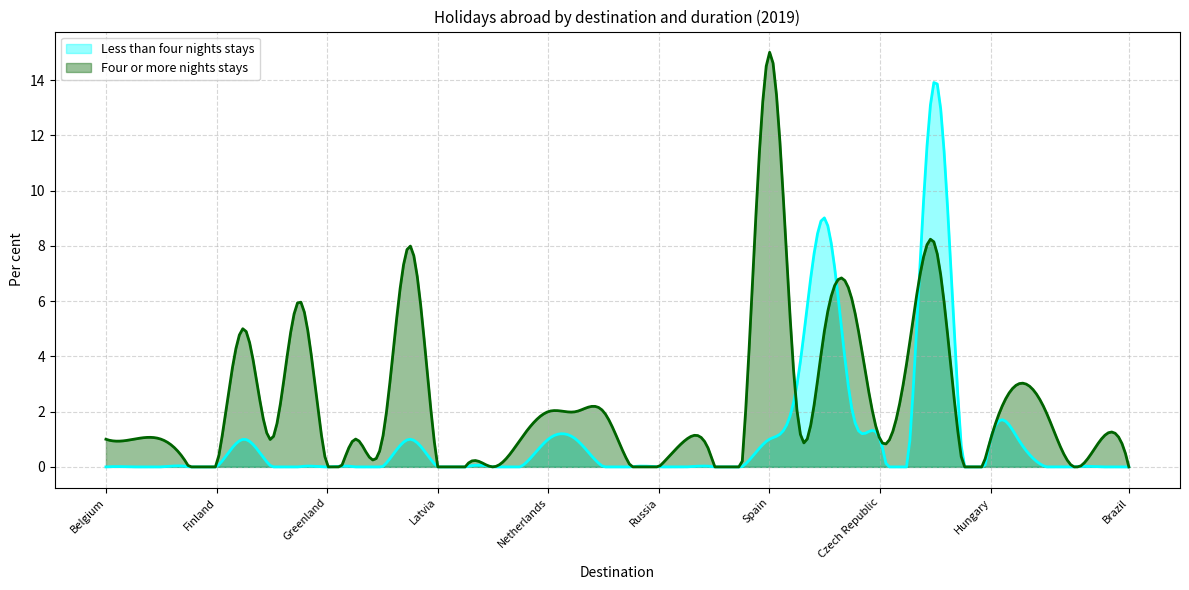

What is the difference between the Four or more nights stays values at Estonia and Africa without South Africa?

1